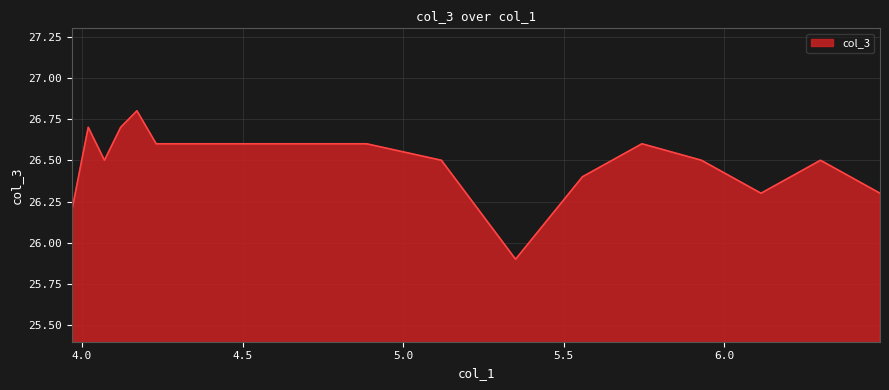

Does the chart display data point markers on the line(s)?

No